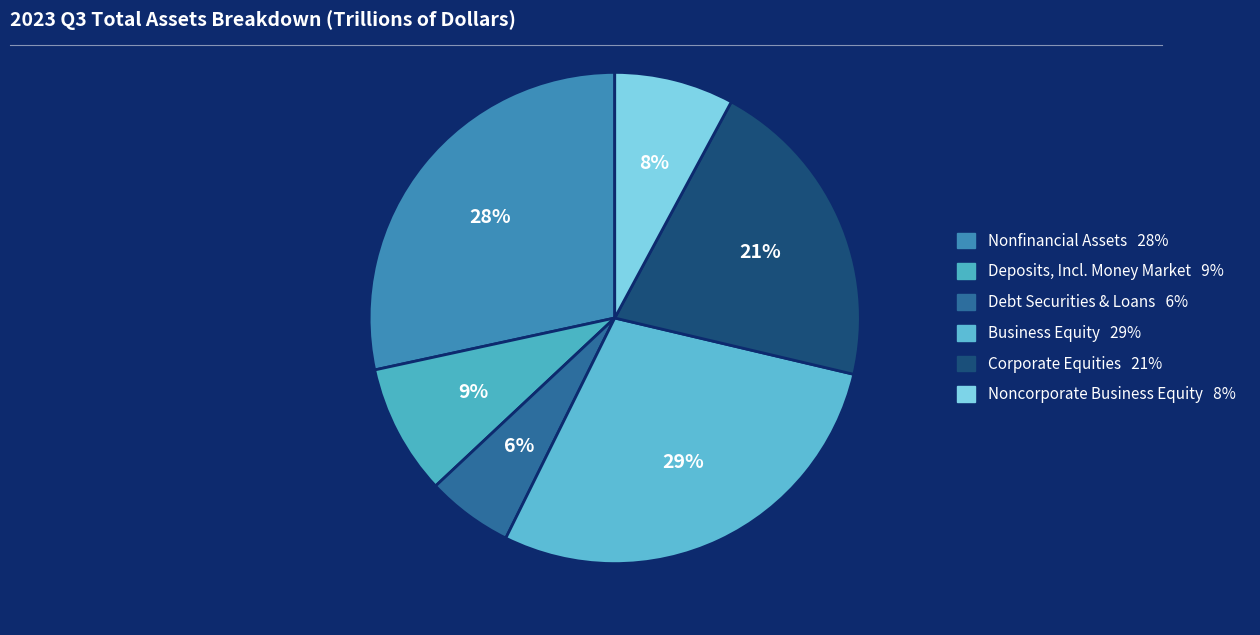

To the nearest percent, what percentage of the pie is Debt Securities & Loans?

6%